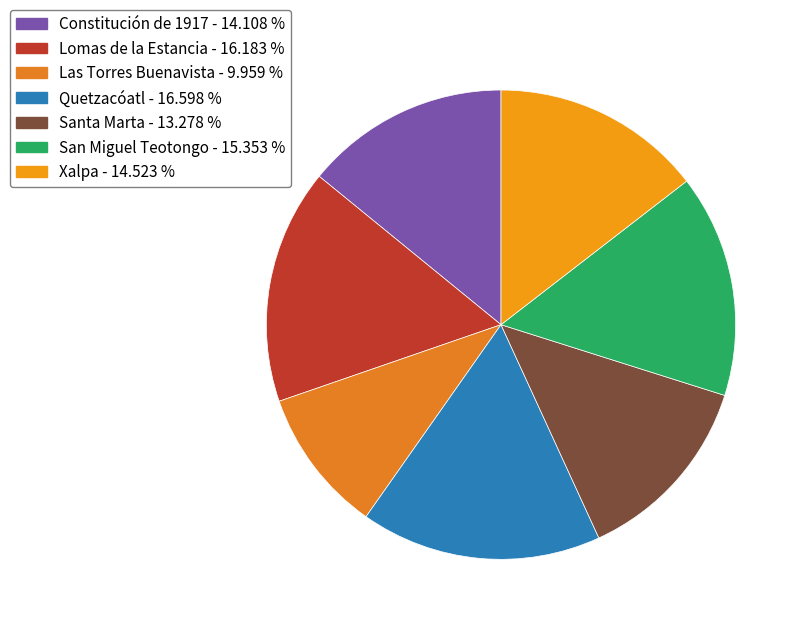

True or false: San Miguel Teotongo accounts for 28% of the total.

False